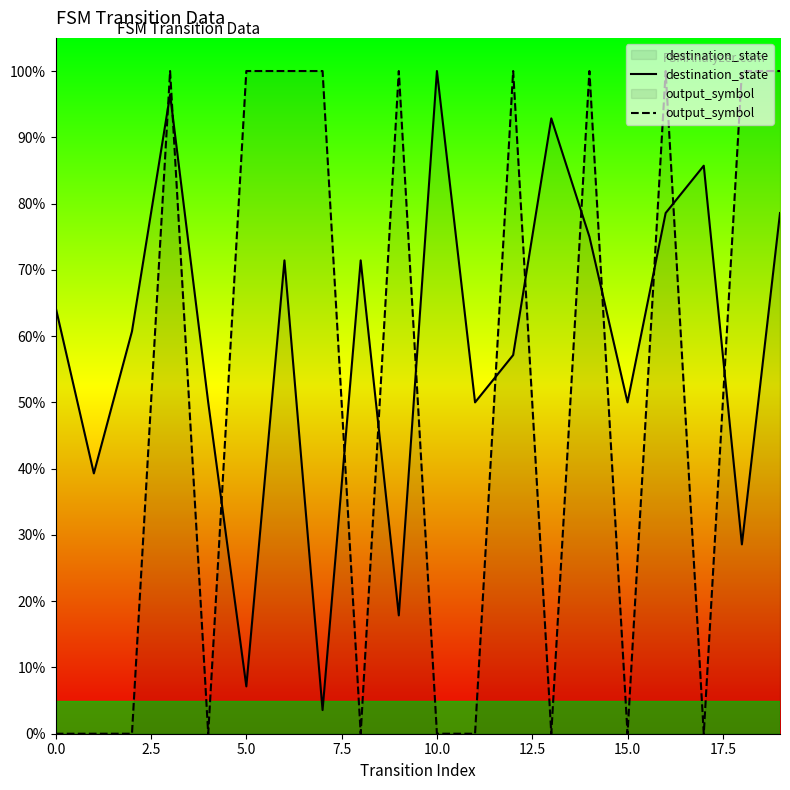

What is the value of the destination_state point at the 8th from the left?

3.6